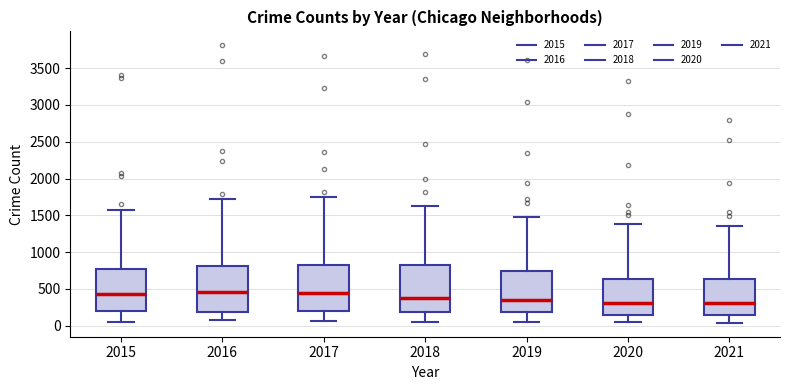

Reading left to right, read every box against the y-axis: the position of its median line, the range the box covers, and the ends of its whiskers. The values are not printed on the chart, so give them approximately, as read against the axis.

2015: median 450, box 200 to 750, whiskers 50 to 1550
2016: median 450, box 200 to 800, whiskers 50 to 1750
2017: median 450, box 200 to 850, whiskers 50 to 1750
2018: median 350, box 200 to 850, whiskers 50 to 1650
2019: median 350, box 200 to 750, whiskers 50 to 1500
2020: median 300, box 150 to 650, whiskers 50 to 1400
2021: median 300, box 150 to 650, whiskers 50 to 1350